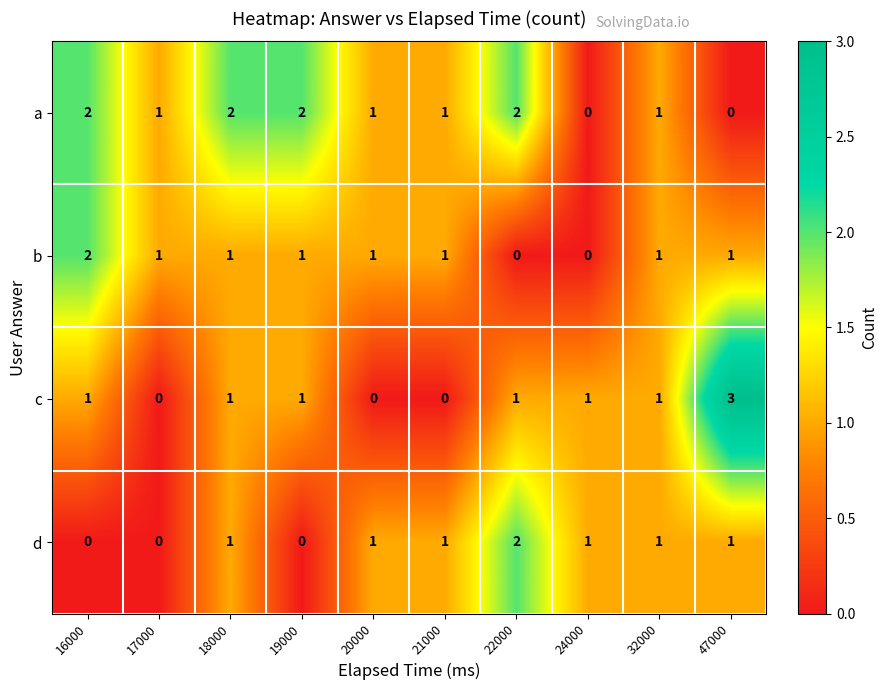

The value of a at 17000 is 1. True or false?

True